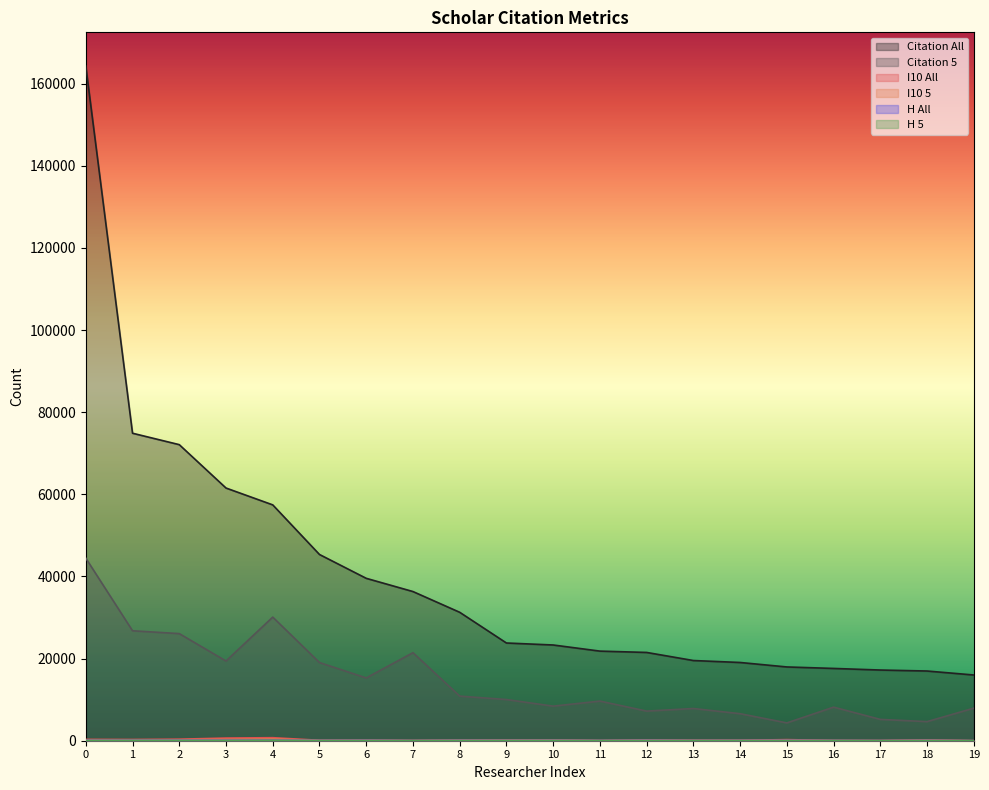

Which series has the largest range (max minus min)?

Citation All